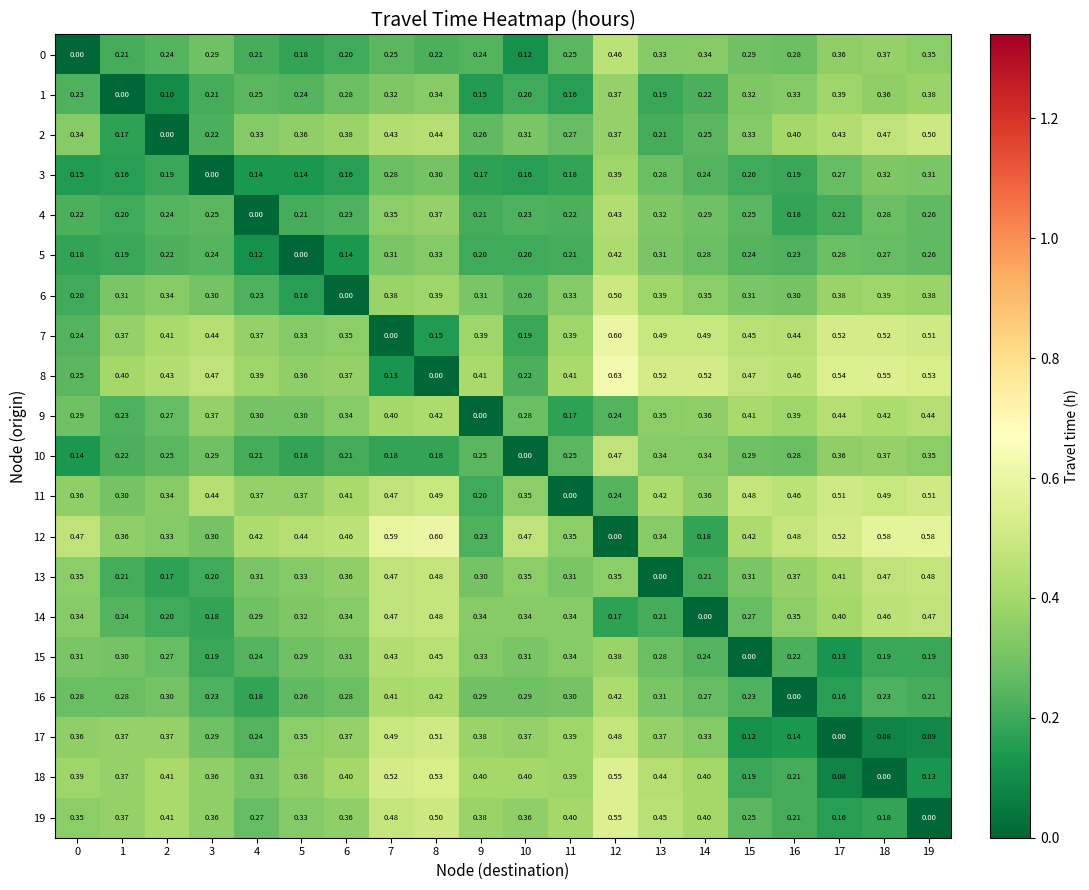

Is the value of 8 at 7 greater than the value of 2 at 7?

No